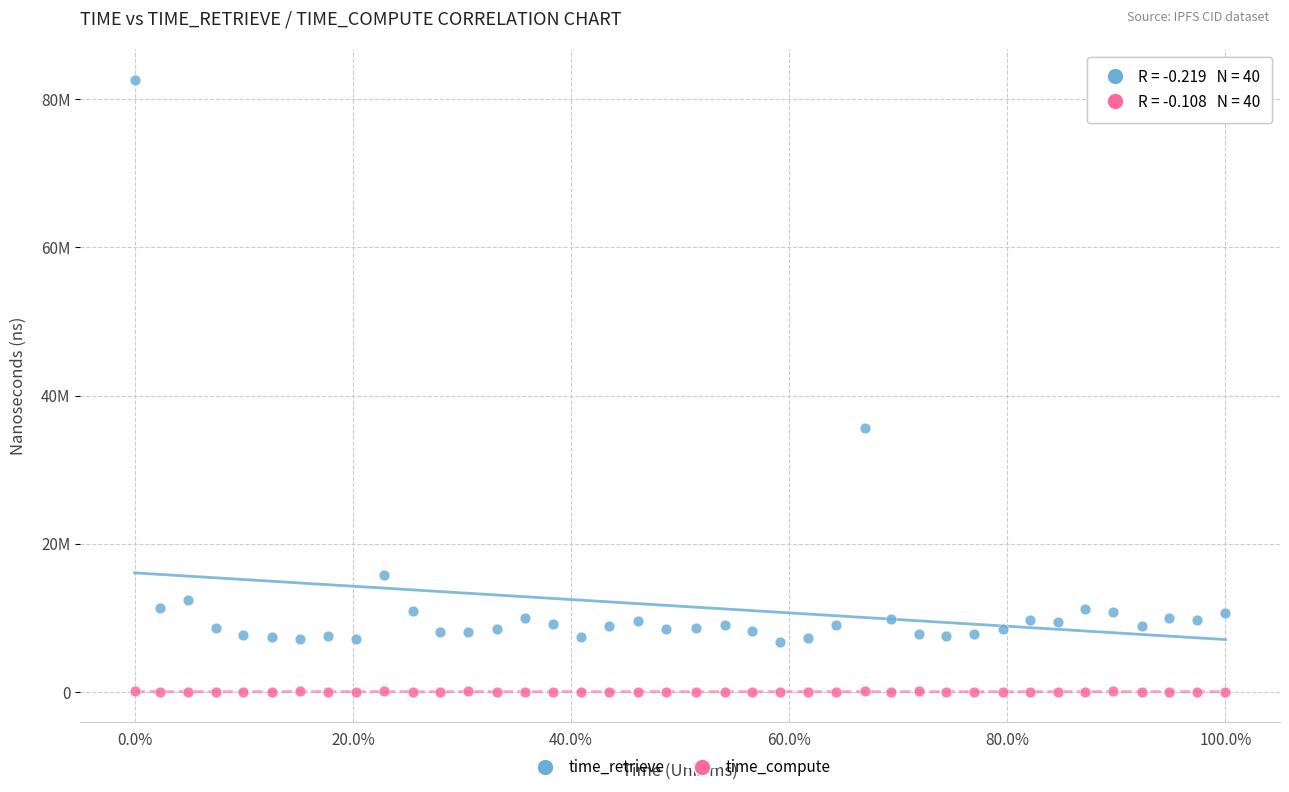

What are all the series names shown in the legend?

time_retrieve, time_compute